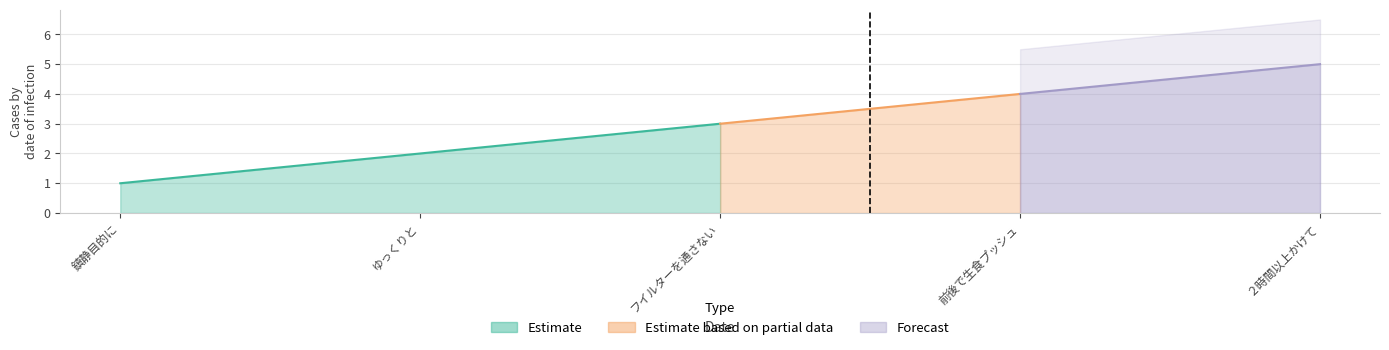

Rank the categories by value from highest to lowest.

２時間以上かけて, 前後で生食プッシュ, フイルターを通さない, ゆっくりと, 鎮静目的に